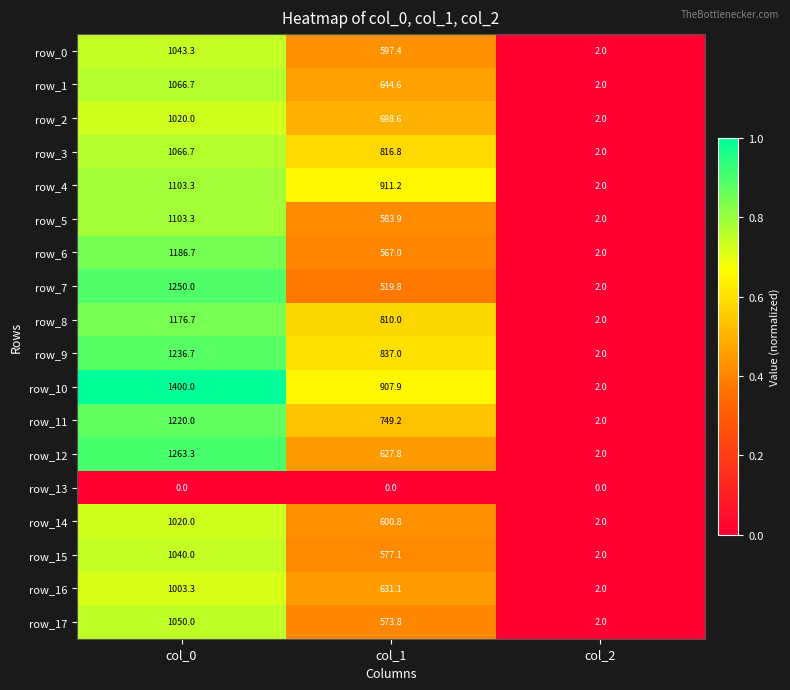

List the labels in order of row_12 value, largest first.

col_0, col_1, col_2